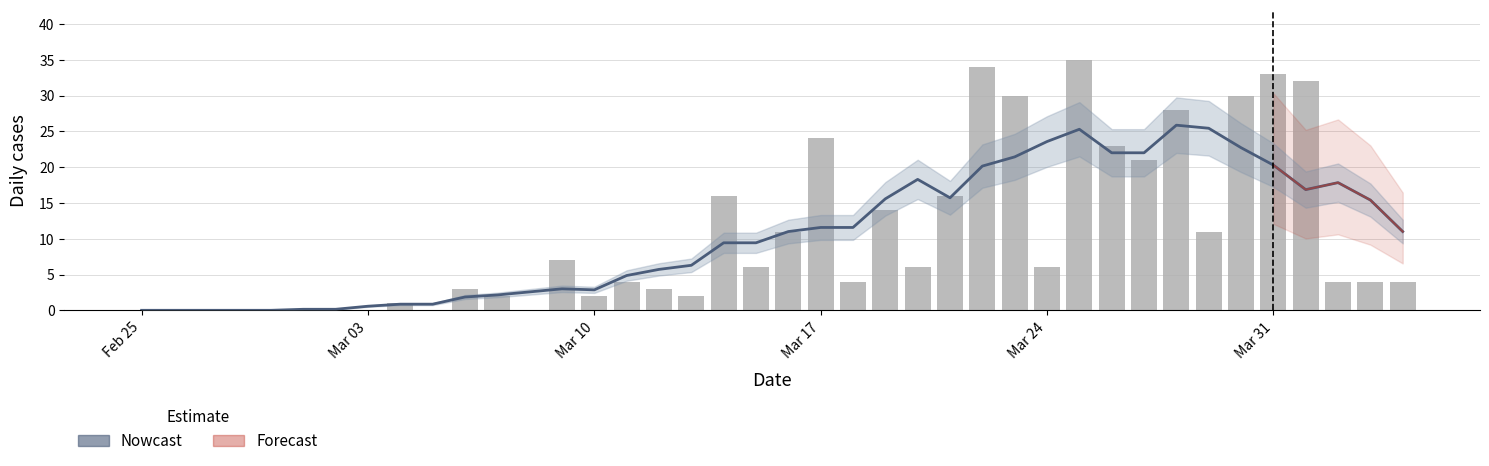

Count the number of categories in the chart.

40